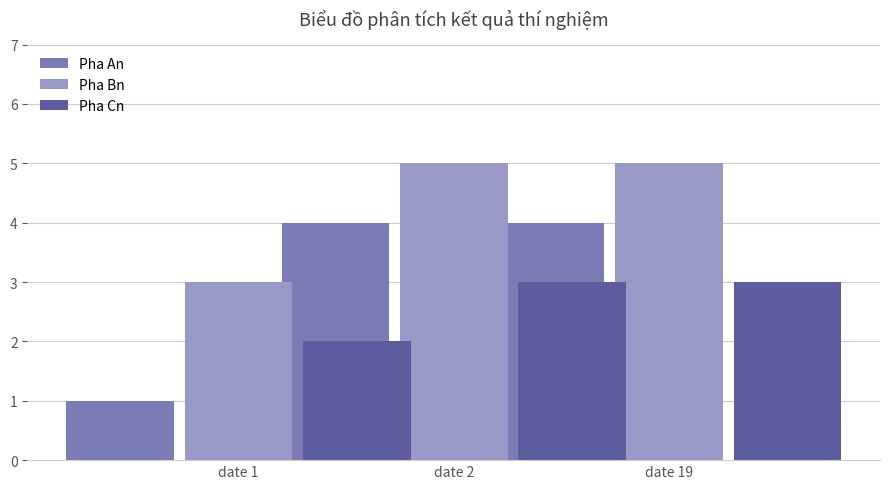

Rank the series by their average value, from lowest to highest.

Pha Cn, Pha An, Pha Bn